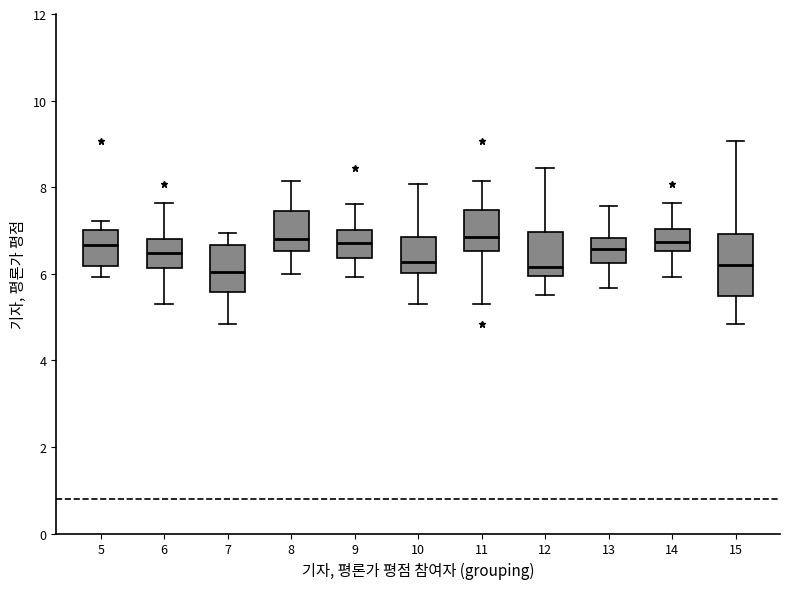

Where does the lower whisker of the box at x = 10 end on the y-axis? The values are not printed on the chart, so give them approximately, as read against the axis.

5.2